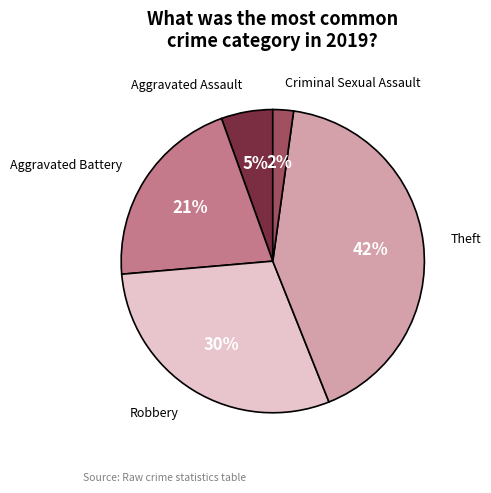

Is there any slice that represents more than half of the pie?

No